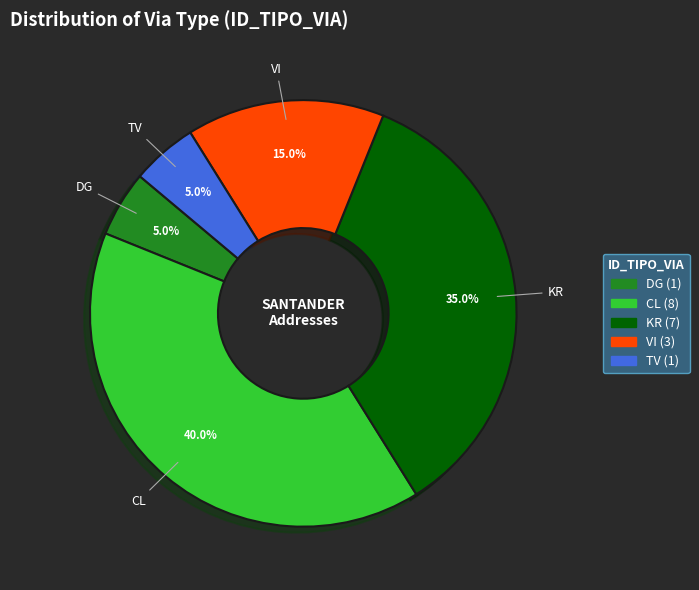

The KR slice represents 35% of the pie. True or false?

True